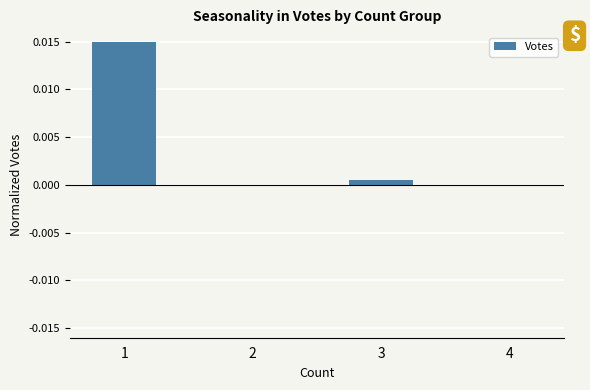

Are the bars grouped side by side (vs. stacked)?

No